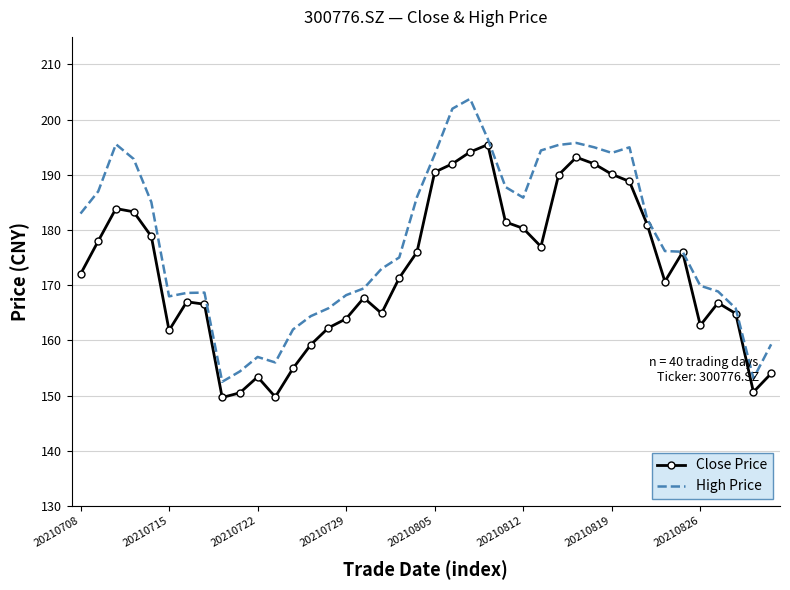

Which series has the largest range (max minus min)?

High Price